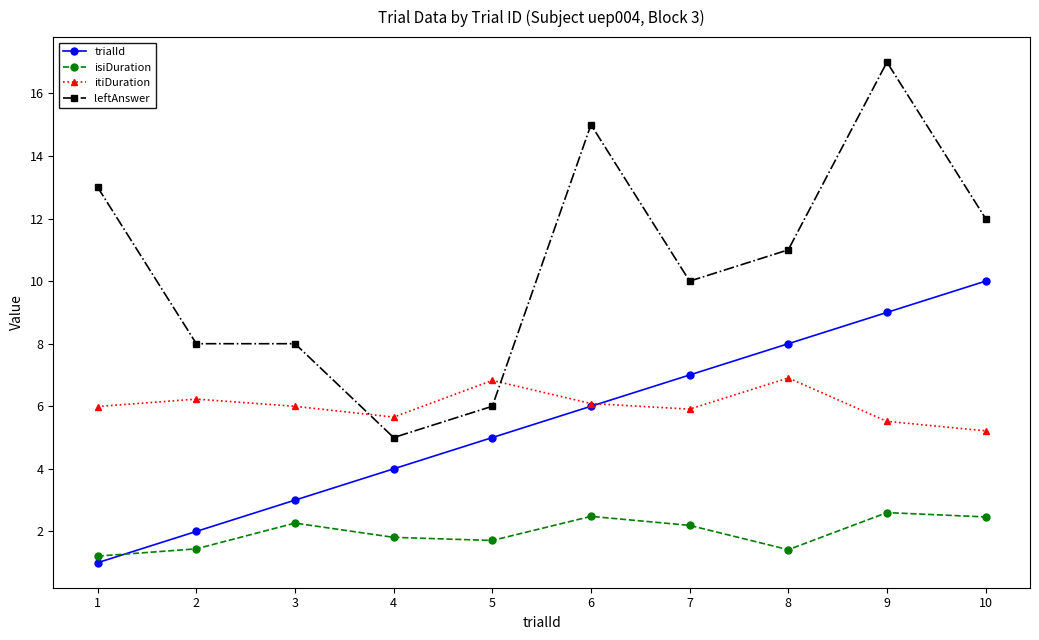

Where does the isiDuration series first go above 2?

3